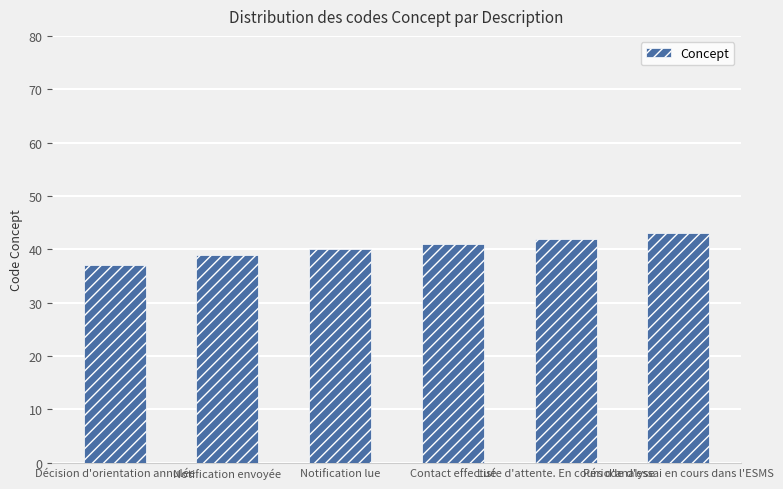

True or false: the data shows 41 at Contact effectué.

True